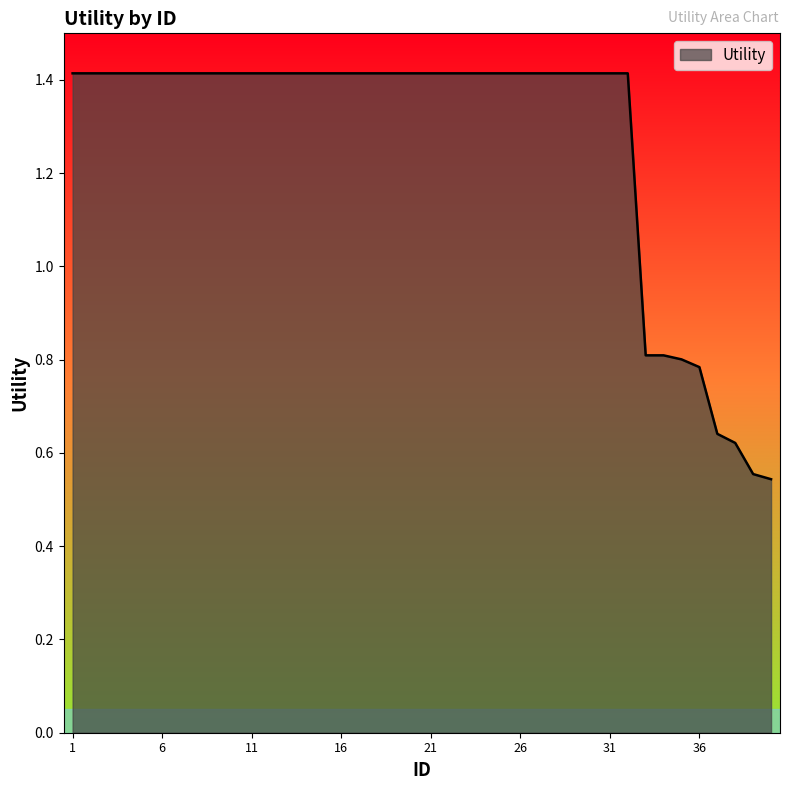

What is the difference between the maximum and minimum values?

0.9